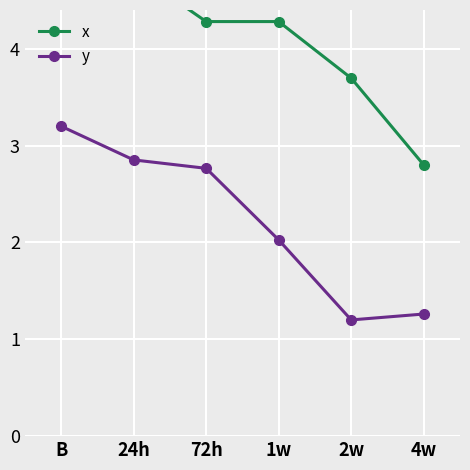

Reading left to right, extract all data points from this chart.

x: 4.7	4.8	4.3	4.3	3.7	2.8
y: 3.2	2.9	2.8	2.0	1.2	1.3